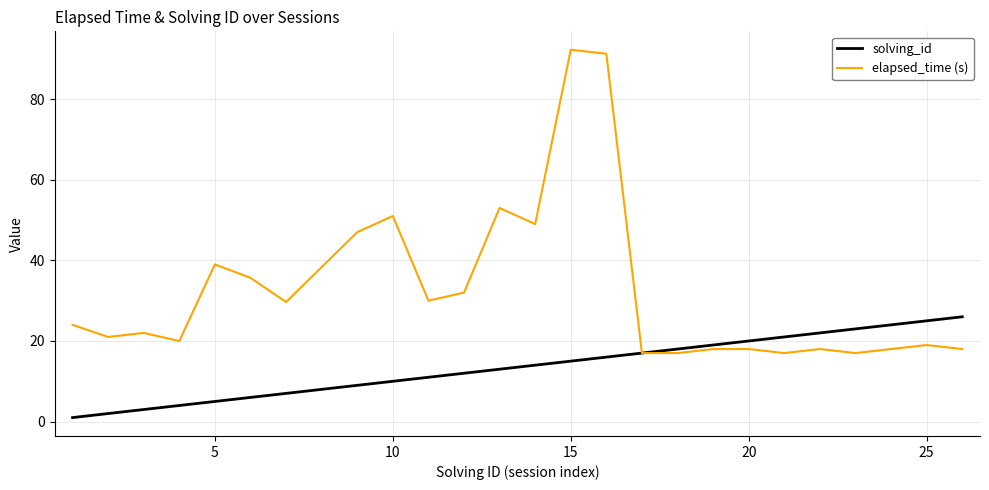

Which series has the widest spread of values?

elapsed_time (s)